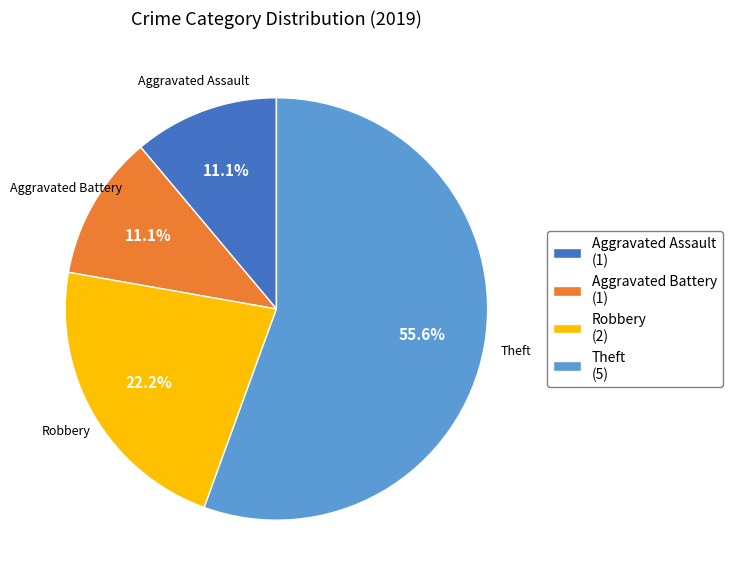

Count the number of slices in the pie.

4